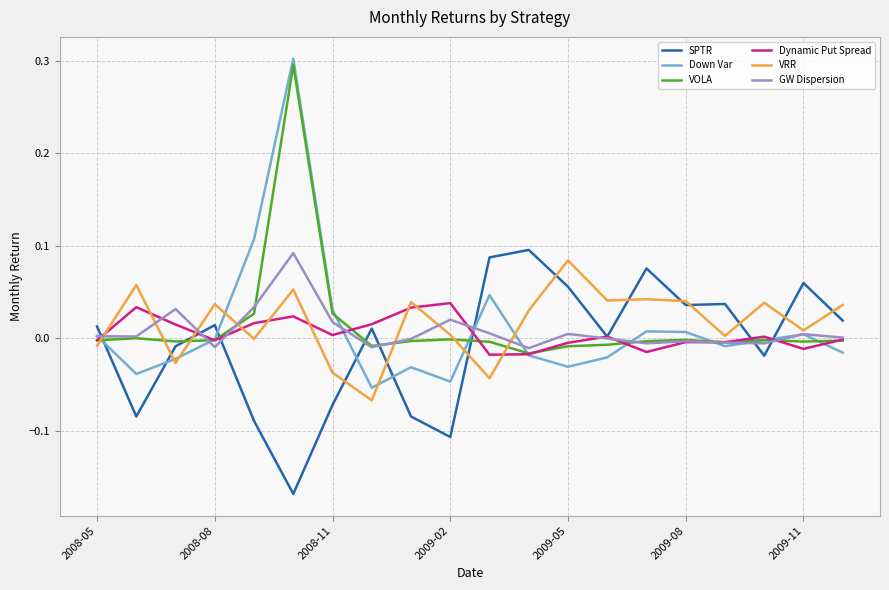

Which series has the widest spread of values?

Down Var